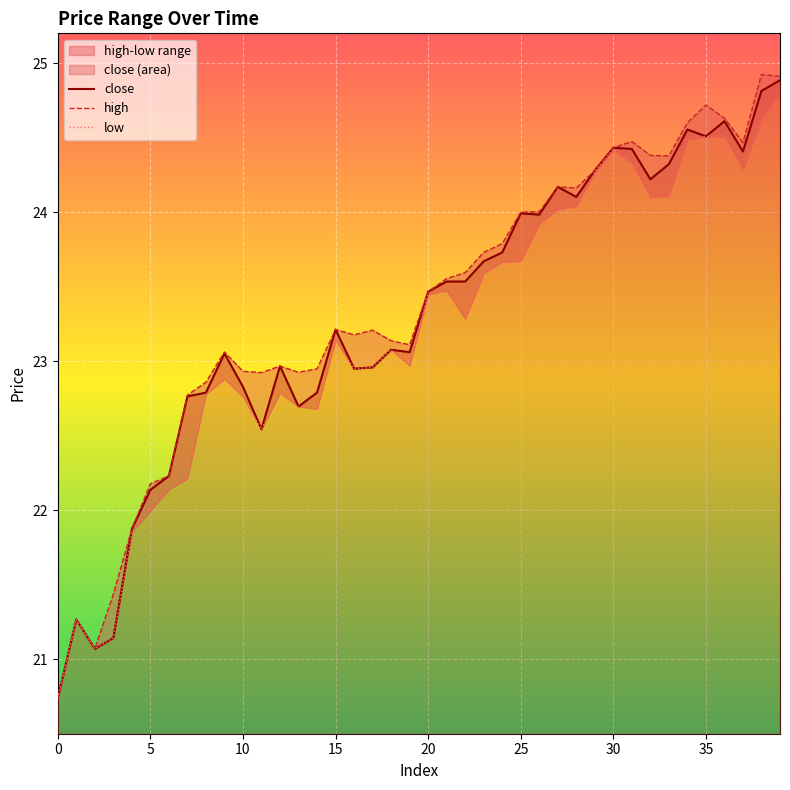

Rank the series by their maximum value, from highest to lowest.

high, close, low